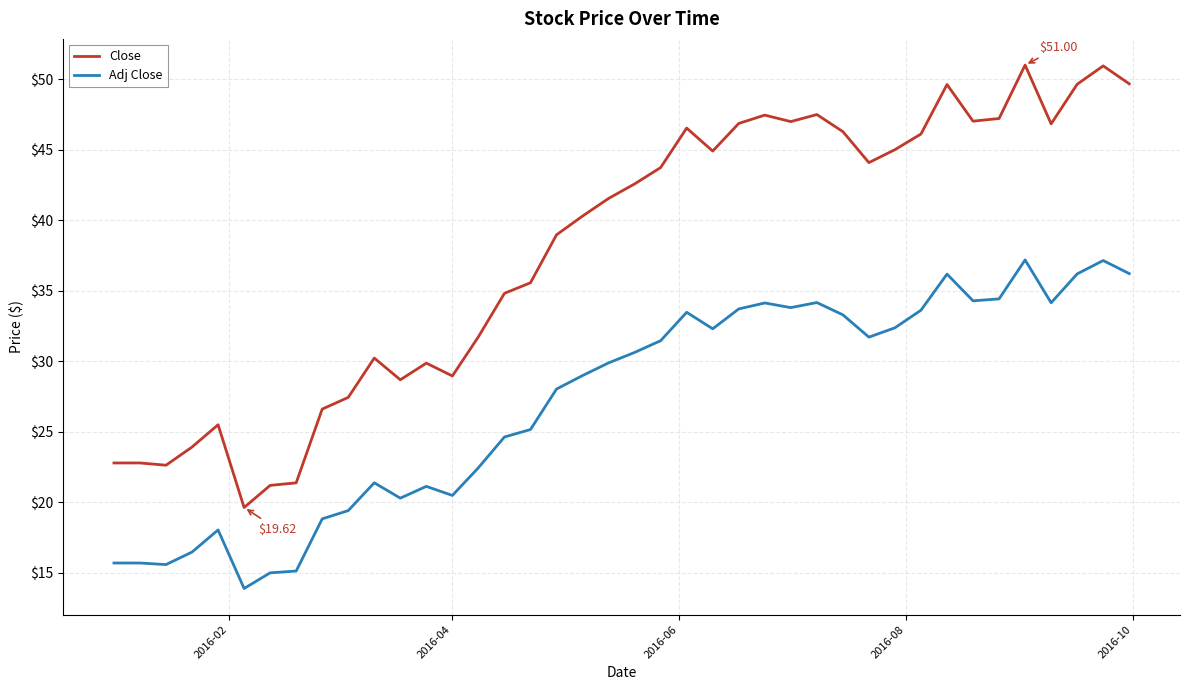

Which series has the largest total across all categories?

Close